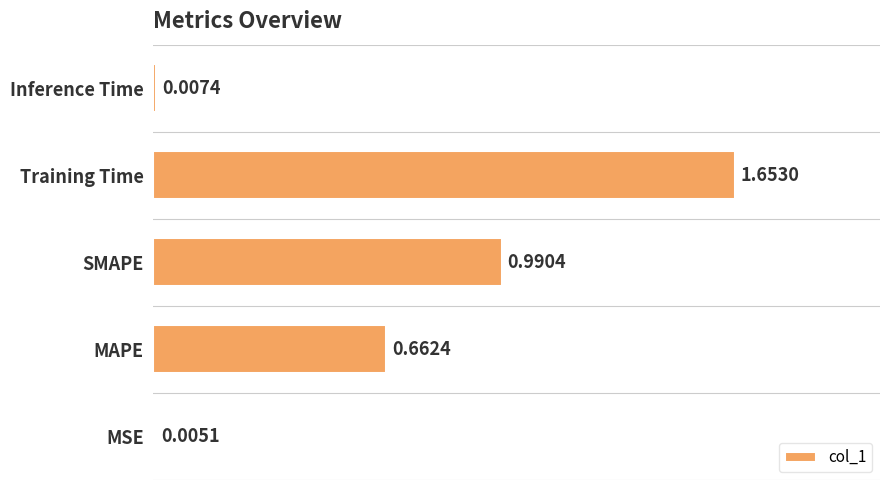

What is the sum of all values?

3.3